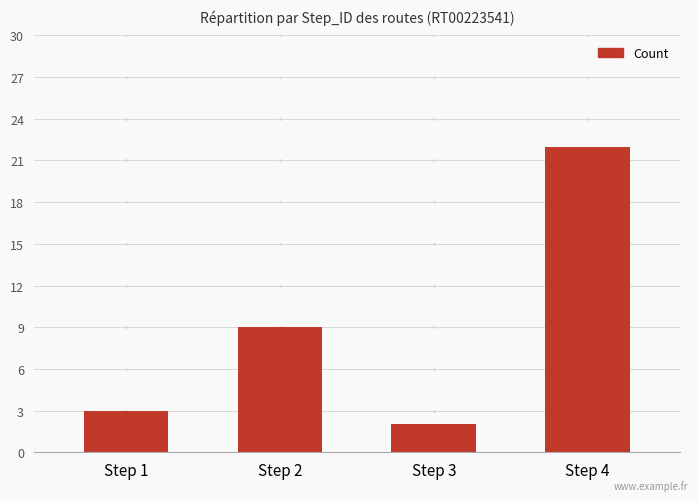

What is the greatest value displayed?

22